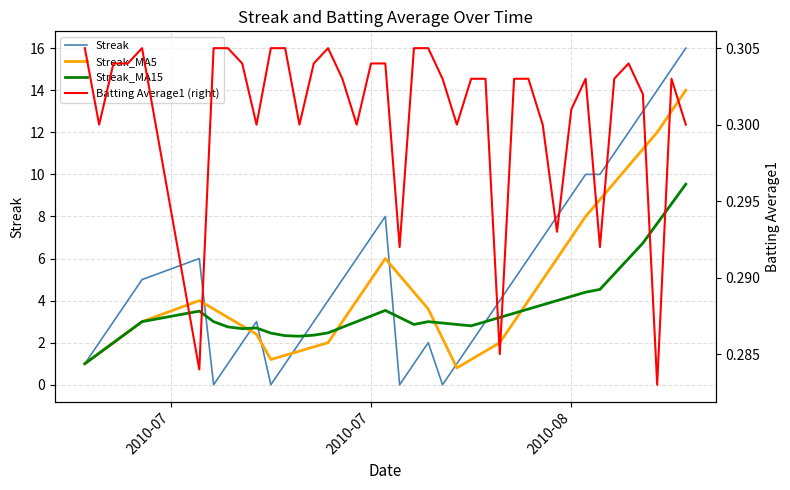

Which series has the widest spread of values?

Streak